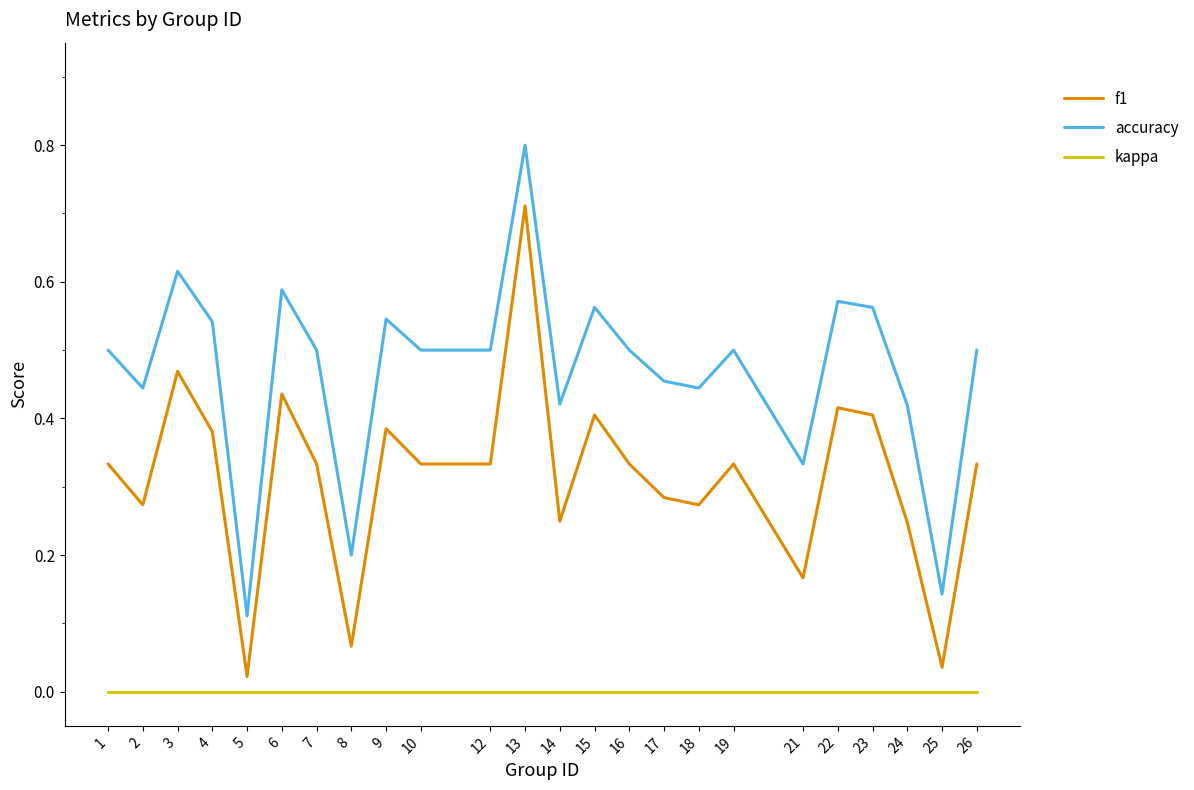

Rank the series by their maximum value, from lowest to highest.

kappa, f1, accuracy